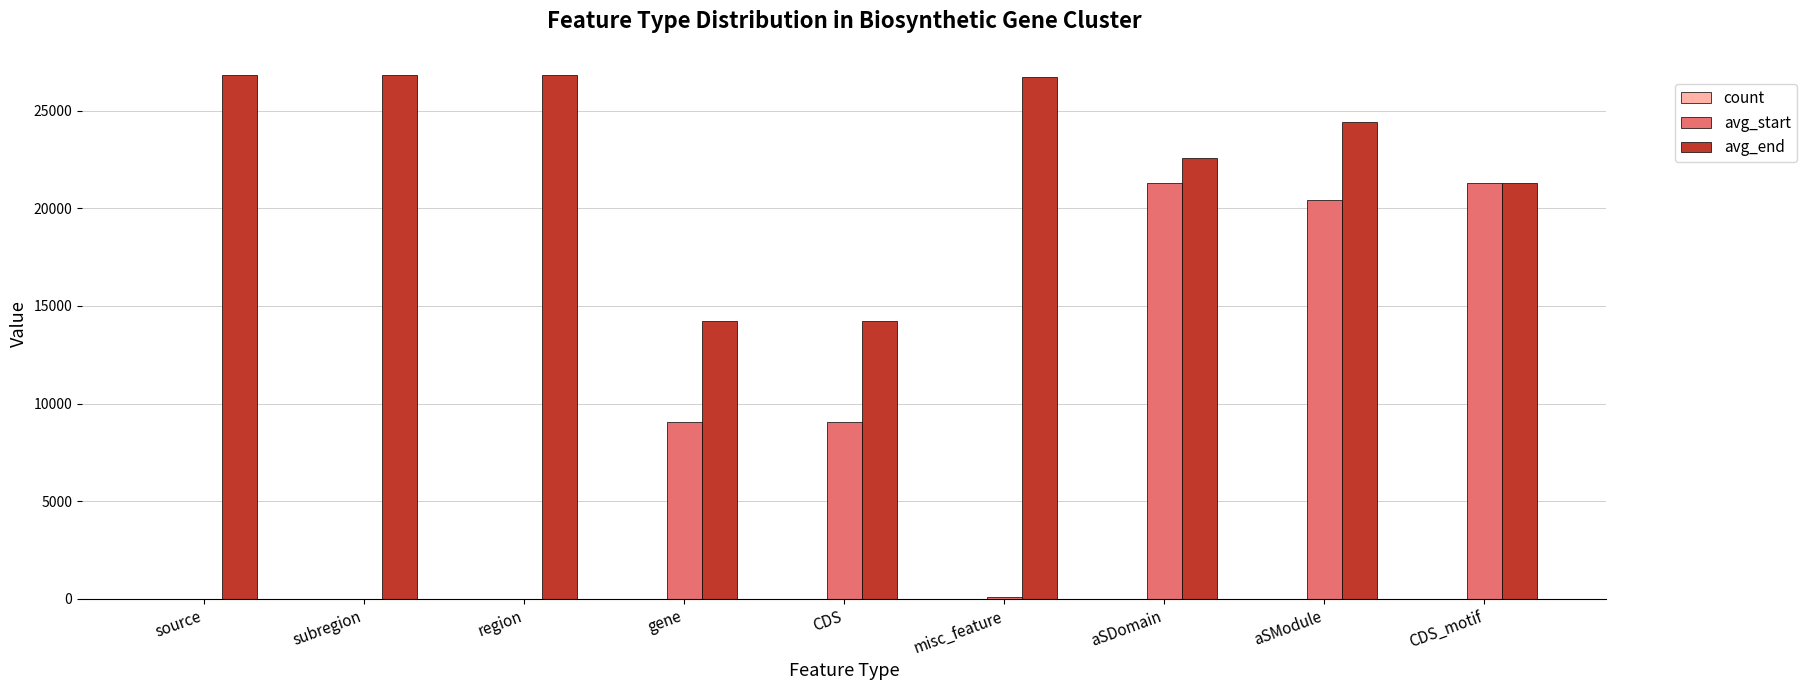

How many series are shown in this chart?

3